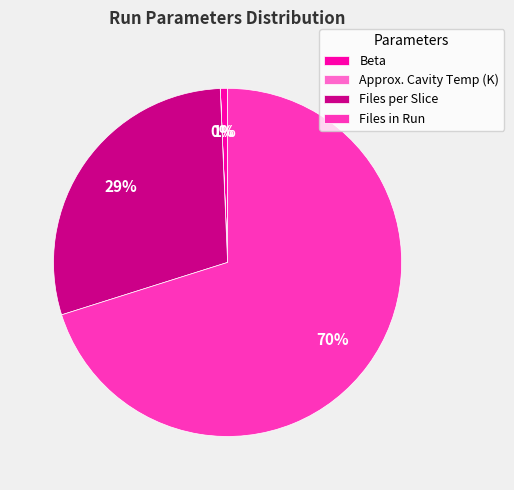

Do Files per Slice and Files in Run together represent more than half of the pie?

Yes